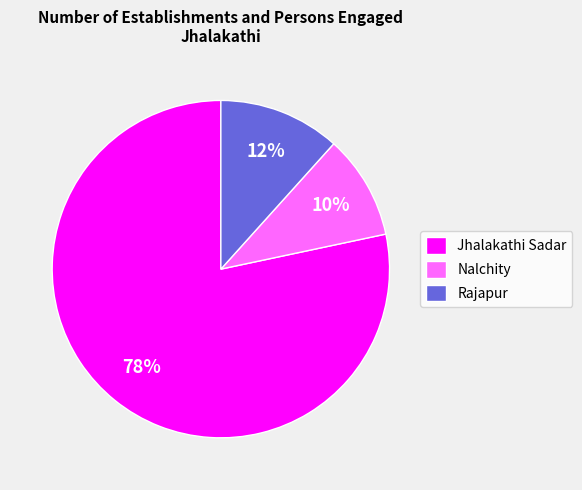

Do Jhalakathi Sadar and Nalchity together represent more than half of the pie?

Yes